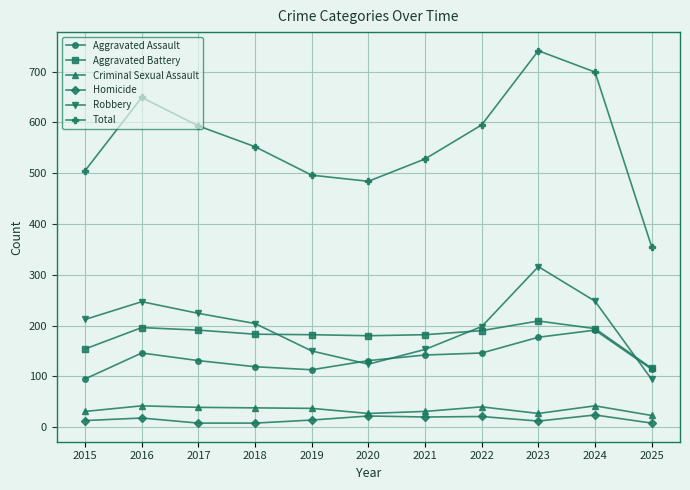

What is the sum of the Robbery values at 2022 and 2019?

348